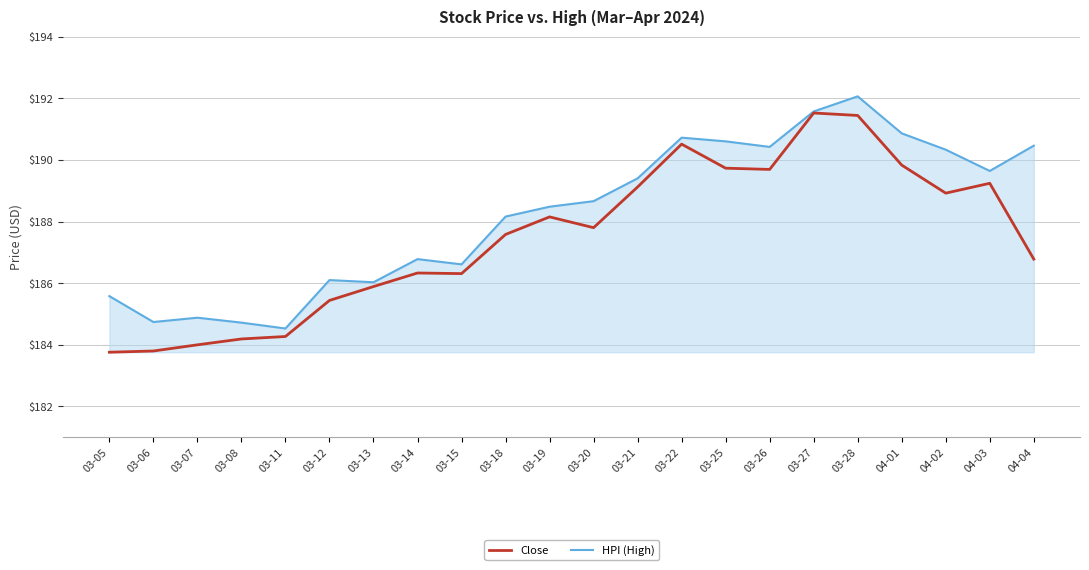

Rank the series by their average value, from highest to lowest.

HPI (High), Close